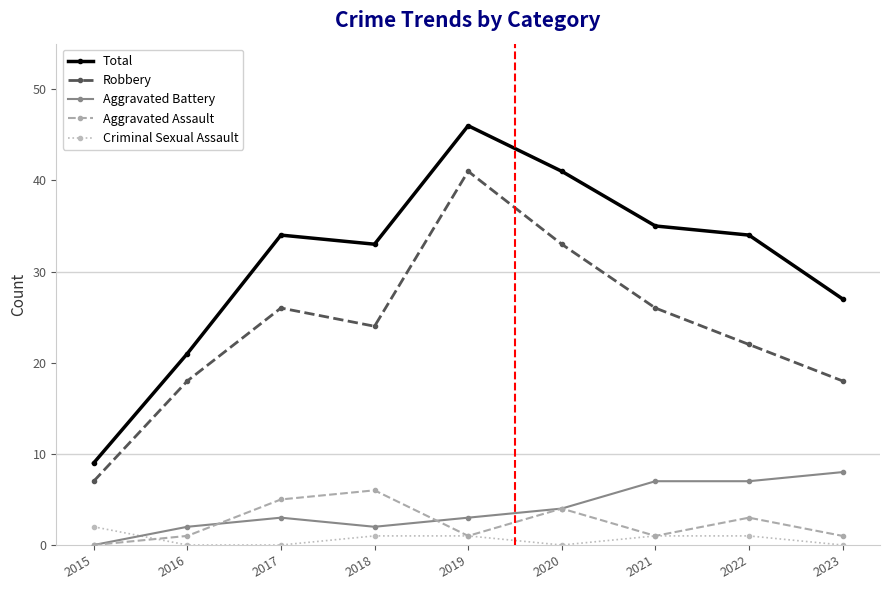

Is it true that Robbery equals 41 at 2019?

True